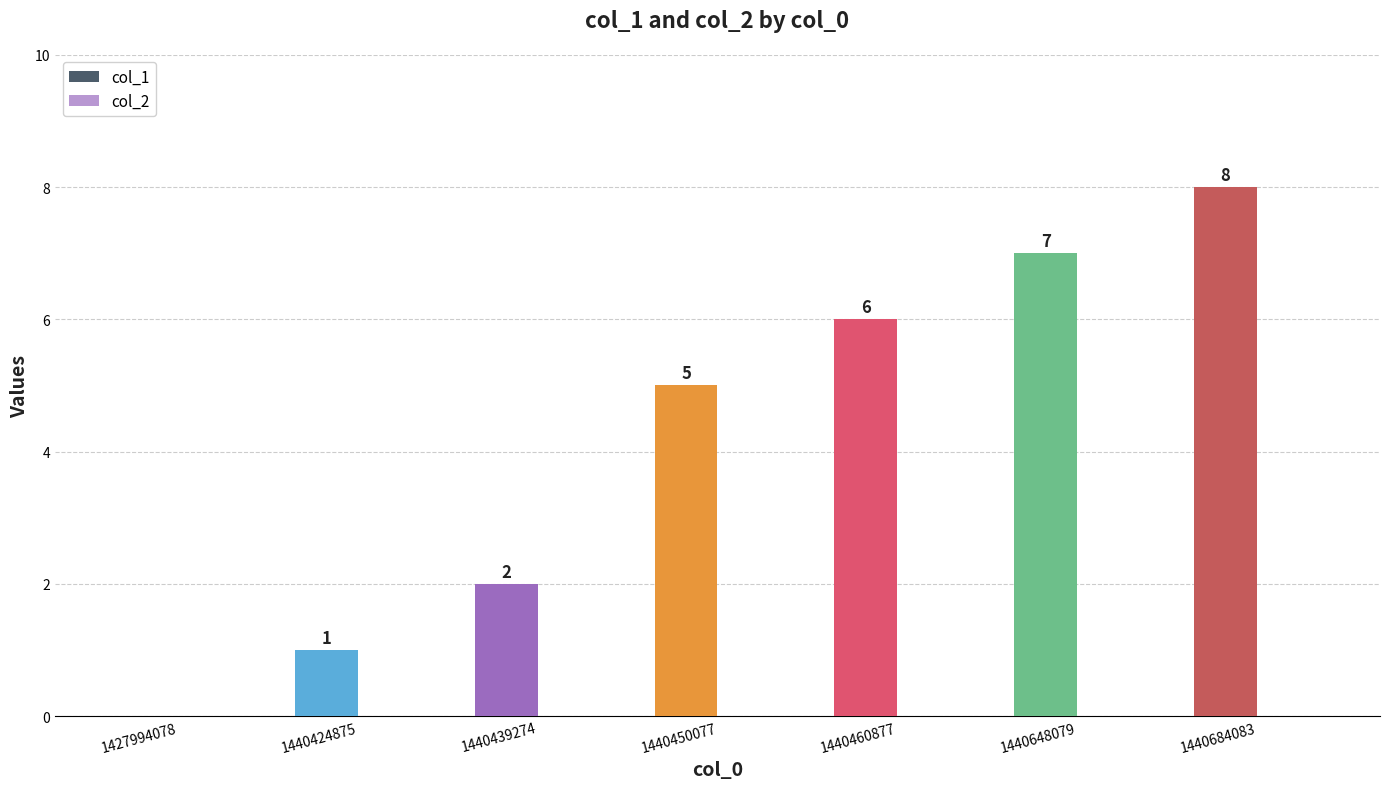

Between 1427994078 and 1440684083, which is larger?

1440684083